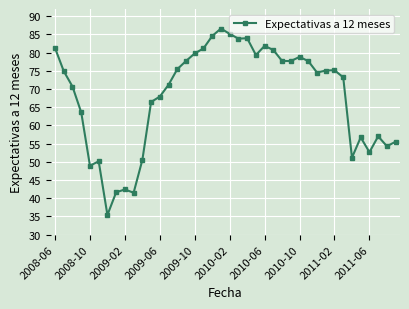

What is the greatest value displayed?

86.6